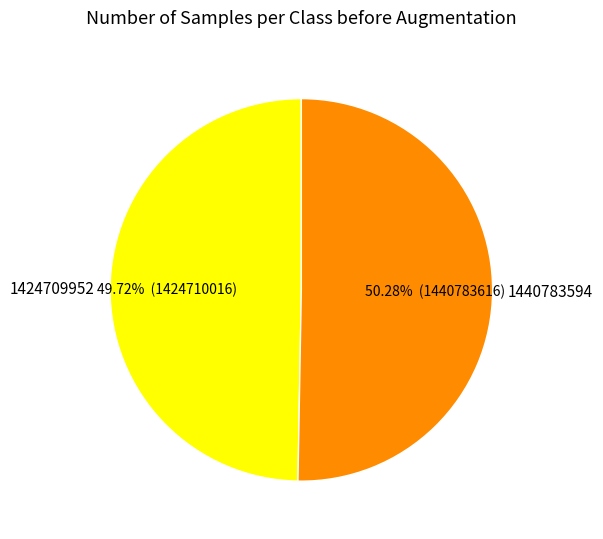

Which slice is the largest?

1440783594